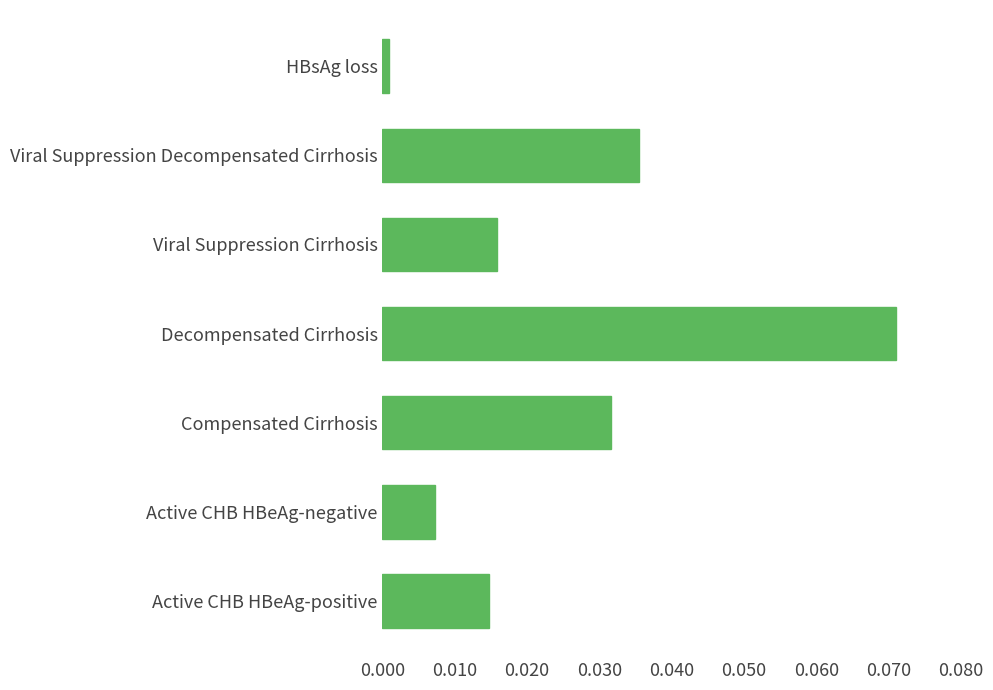

Which has a higher value, Active CHB HBeAg-negative or Viral Suppression Decompensated Cirrhosis?

Viral Suppression Decompensated Cirrhosis